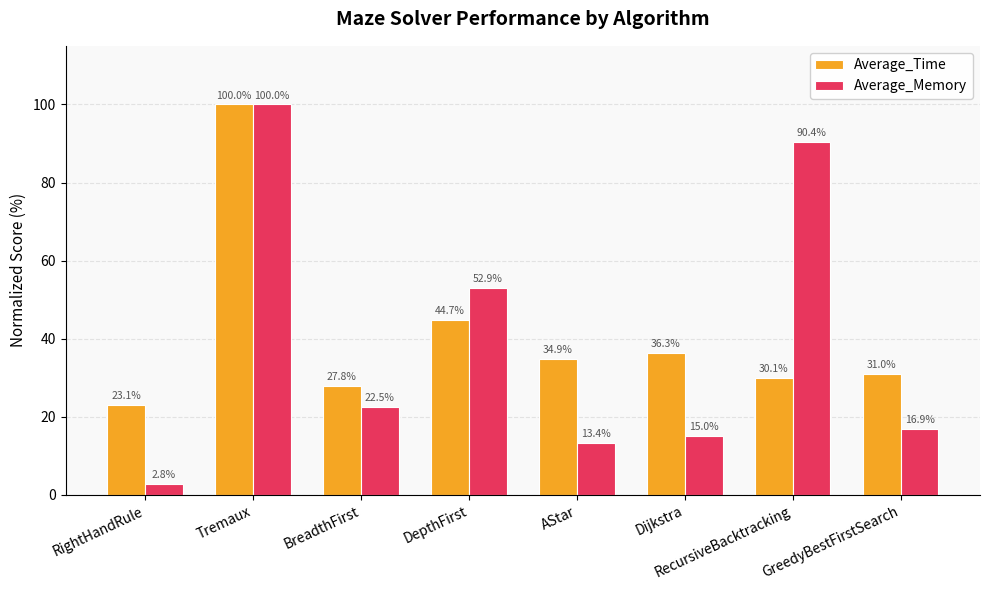

List the series in order of their overall mean, lowest first.

Average_Memory, Average_Time